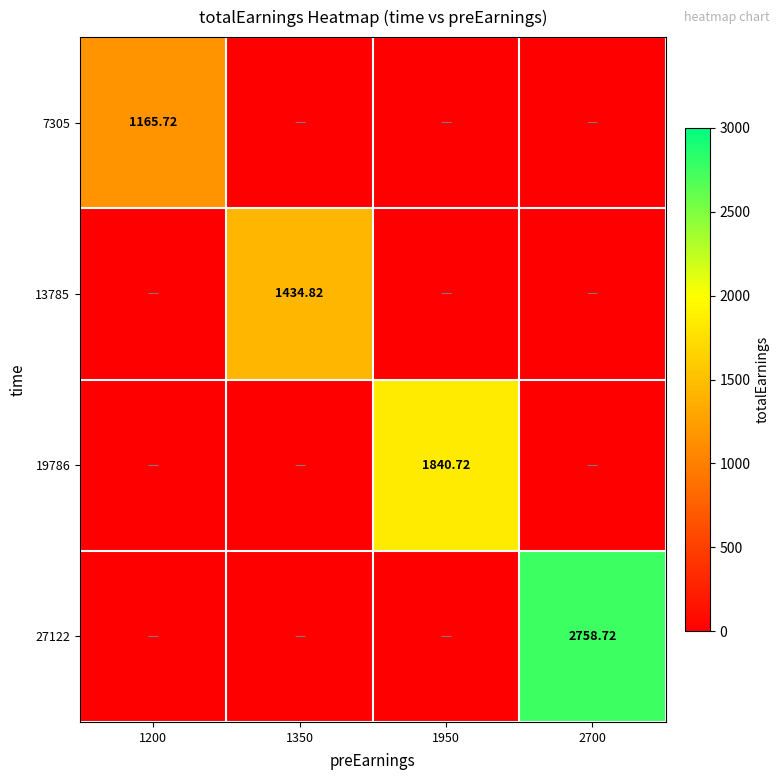

Is the value of 13785 at 1350 greater than the value of 19786 at 1950?

No